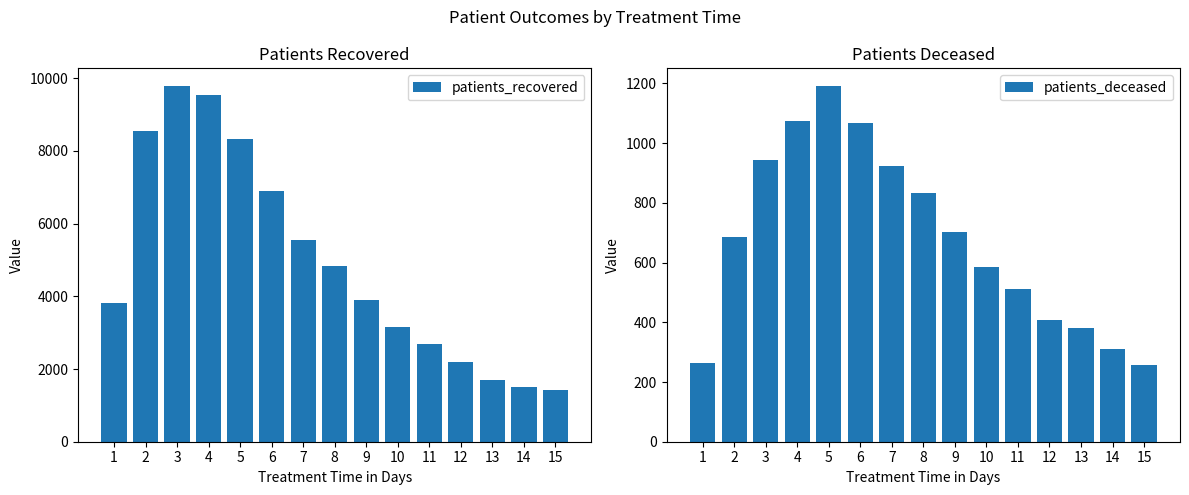

Between 8 and 9, which series saw the biggest shift?

patients_recovered